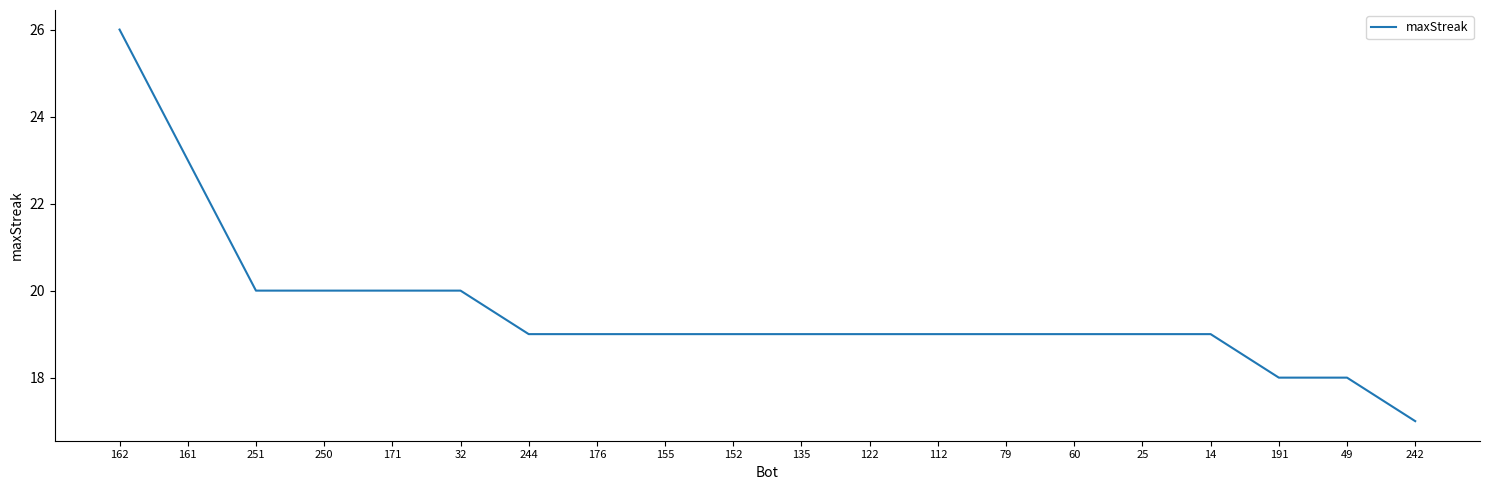

What is the difference between the maximum and minimum values?

9